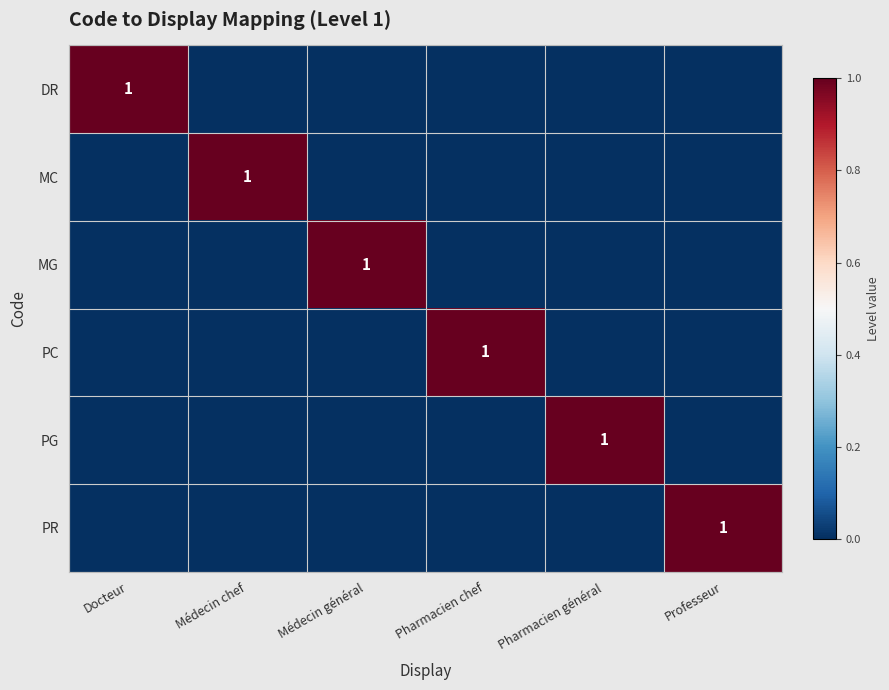

Is it true that PR equals 0 at Pharmacien chef?

True